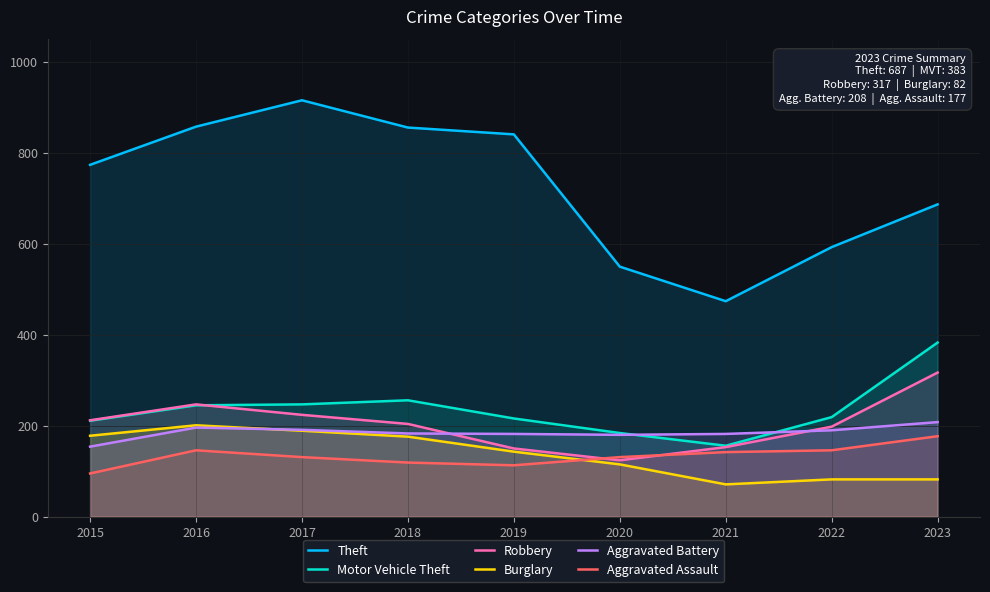

What is the value of the Motor Vehicle Theft point at the 2nd from the left?

245